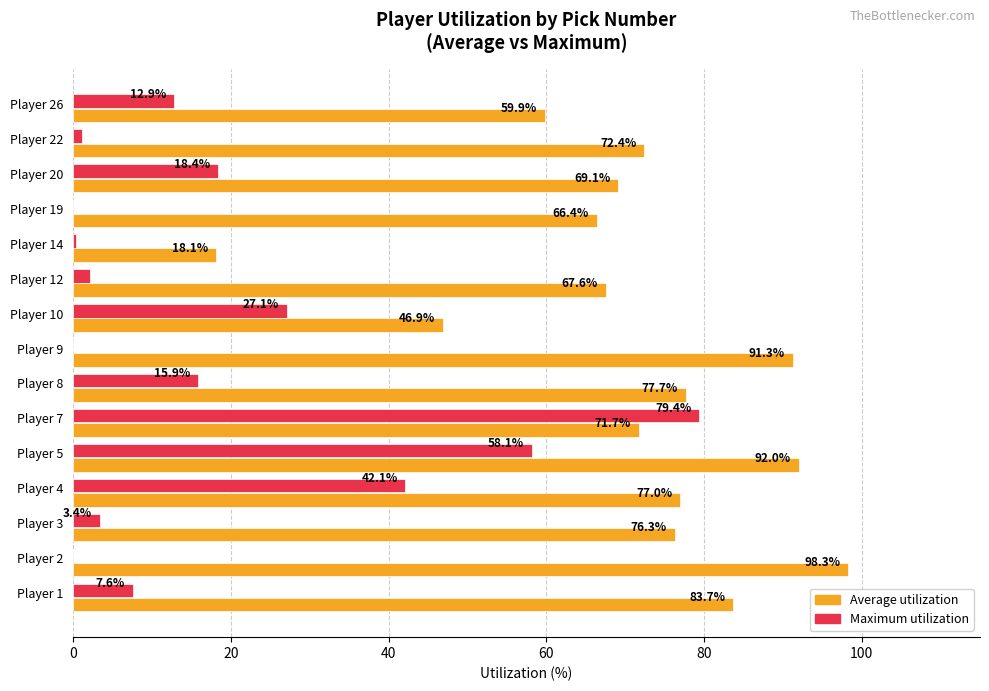

At which label is Maximum utilization closest to 39?

Player 4